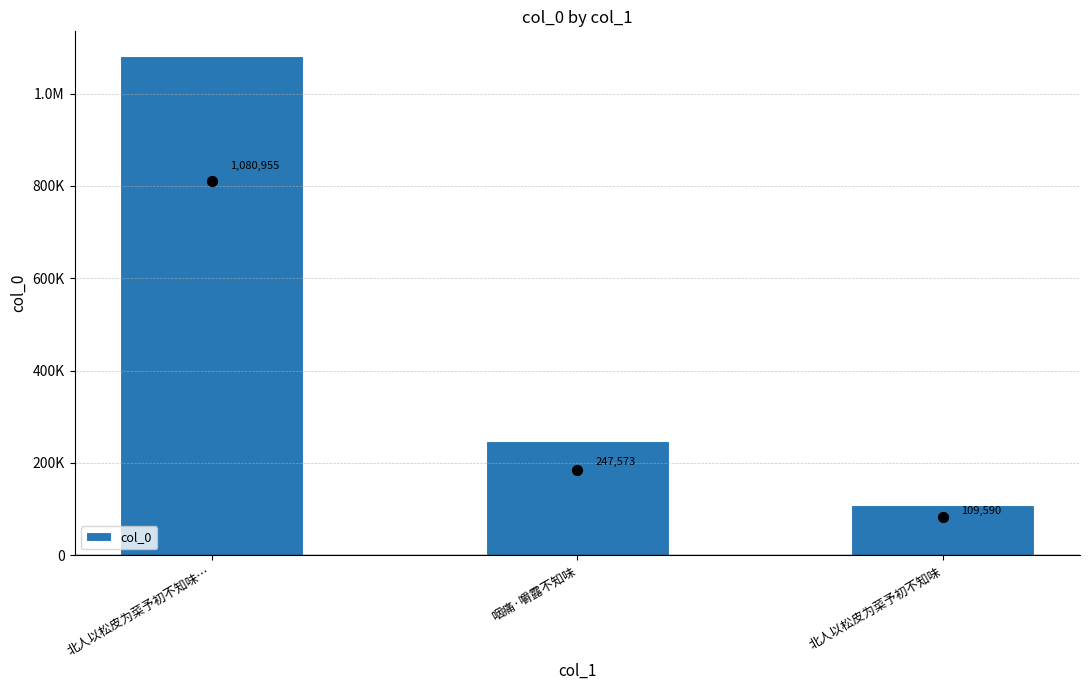

What is the change in value from 北人以松皮为菜予初不知味… to 北人以松皮为菜予初不知味?

-971365